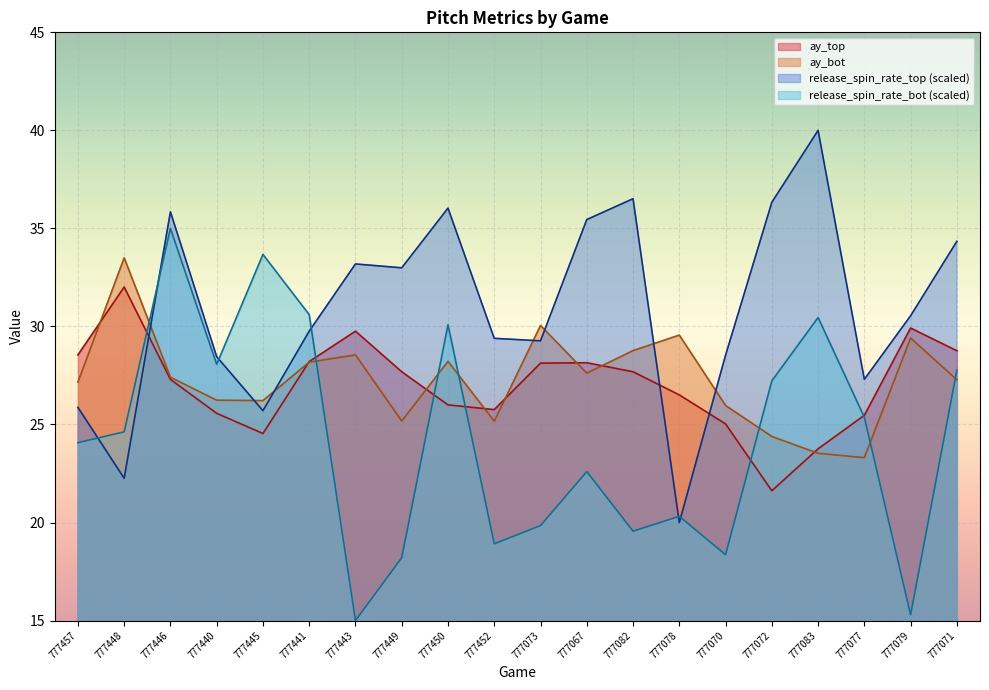

The release_spin_rate_top series shows 35.5 at 777067. True or false?

True